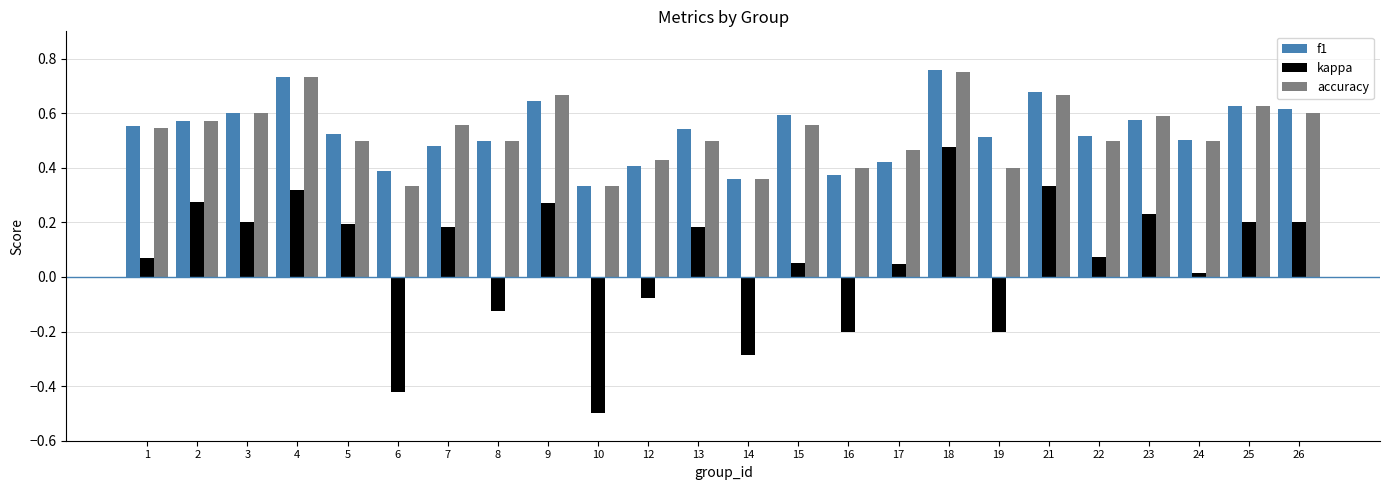

How many bars are there in total?

72